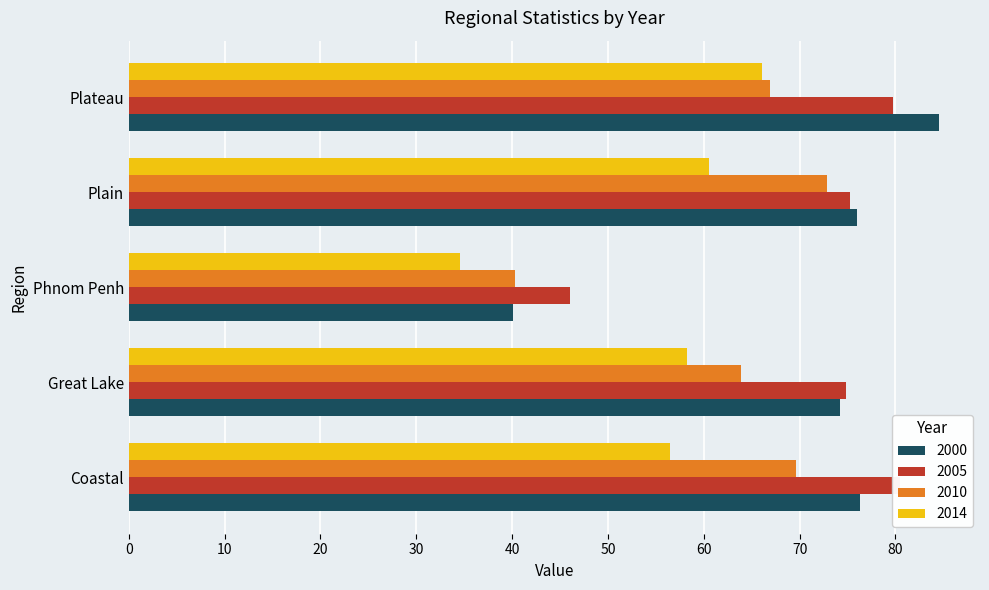

List the series in order of their peak value, lowest first.

2014, 2010, 2005, 2000